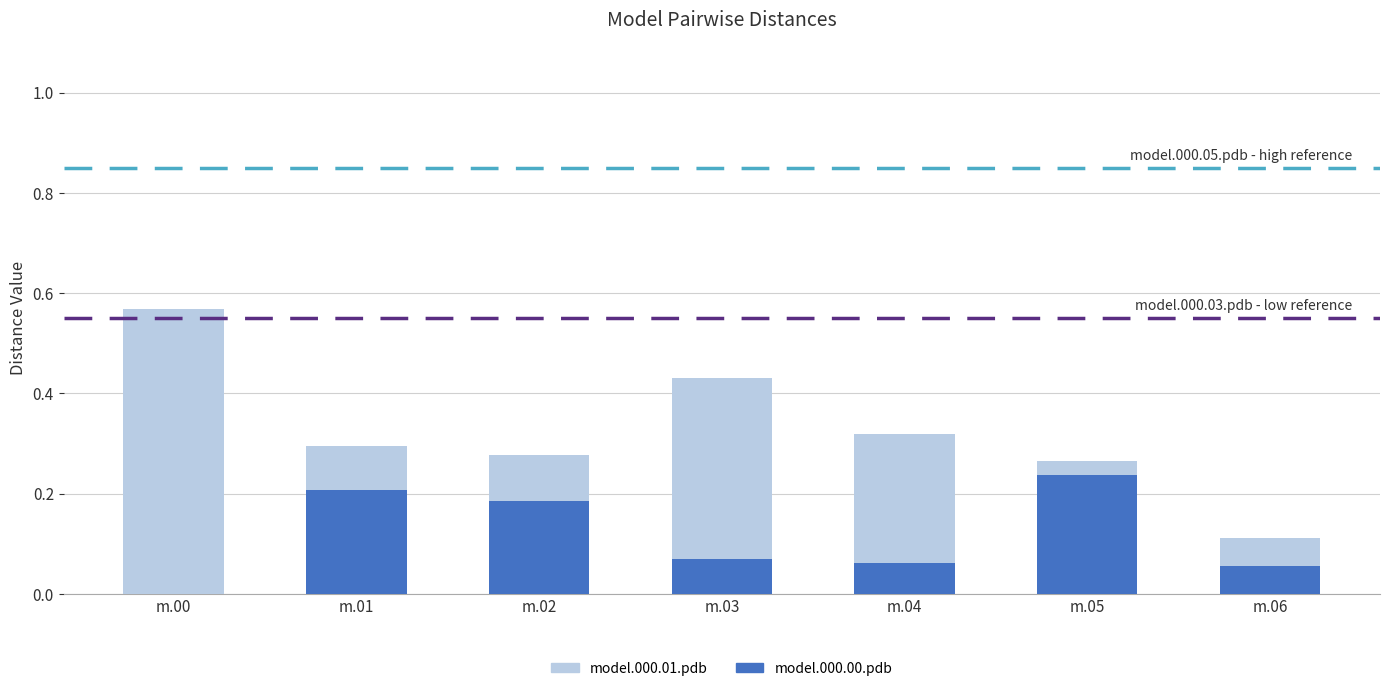

Which category has the highest value in the model.000.00.pdb series?

m.05